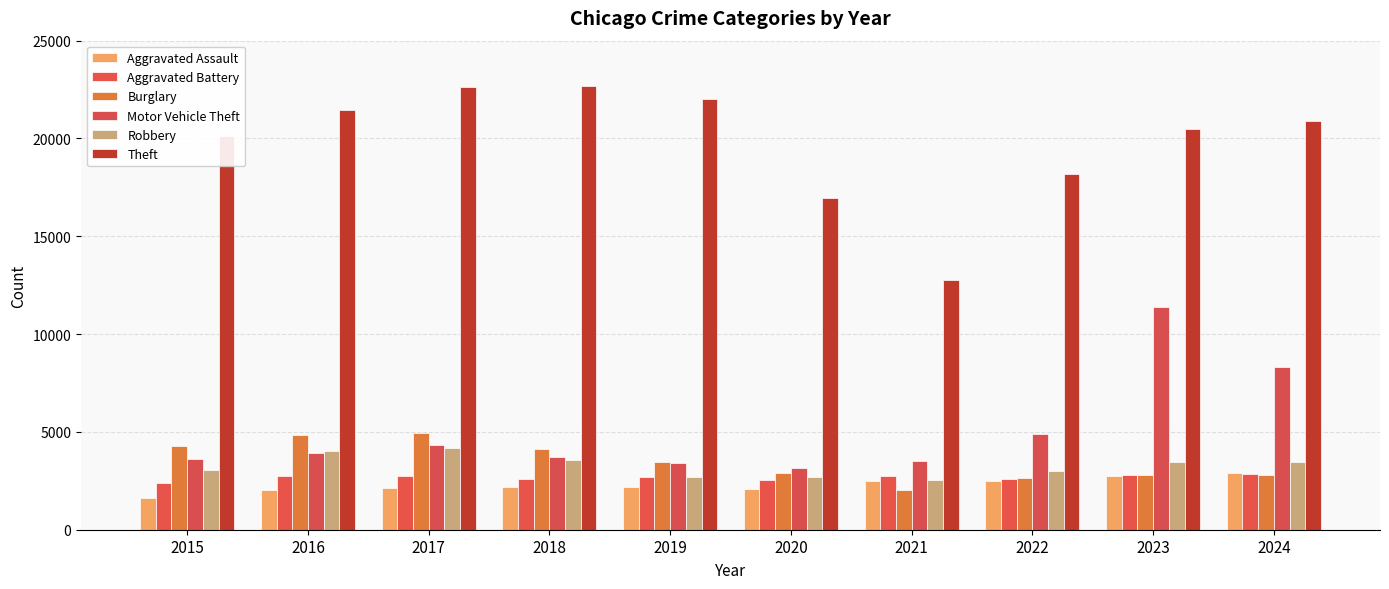

The value of Robbery at 2019 is 1147. True or false?

False